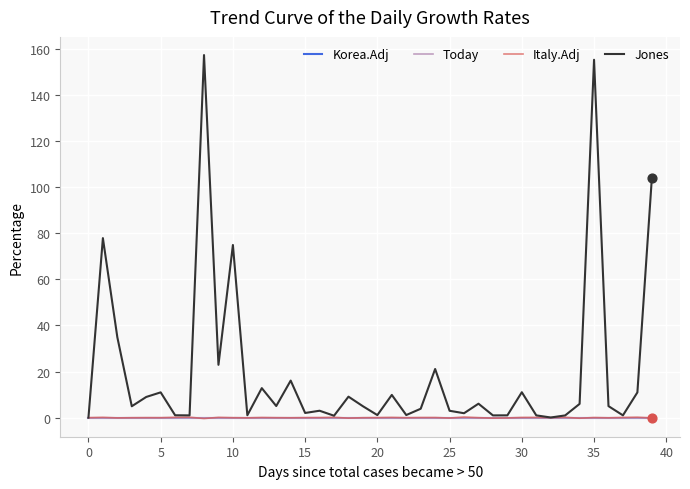

Is this an area chart (filled region under the line)?

No